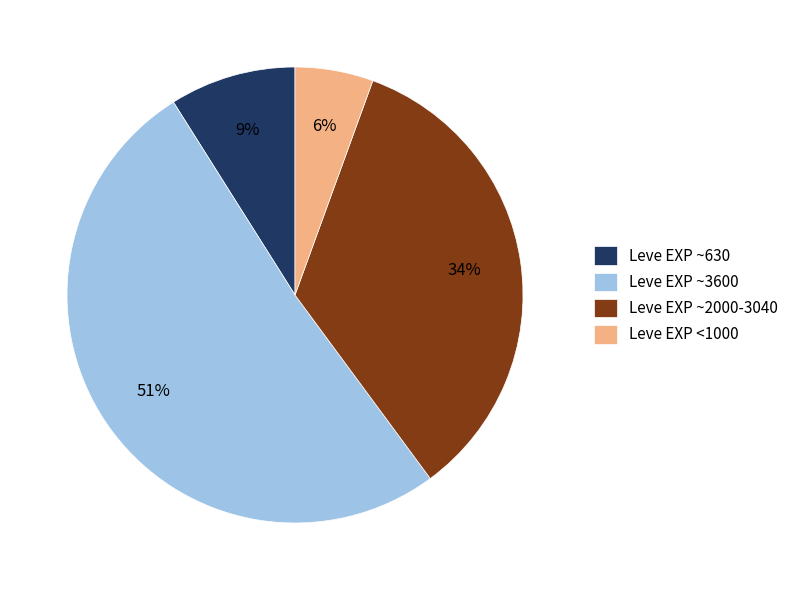

Is the sum of Leve EXP ~630 and Leve EXP ~2000-3040 greater than half?

No